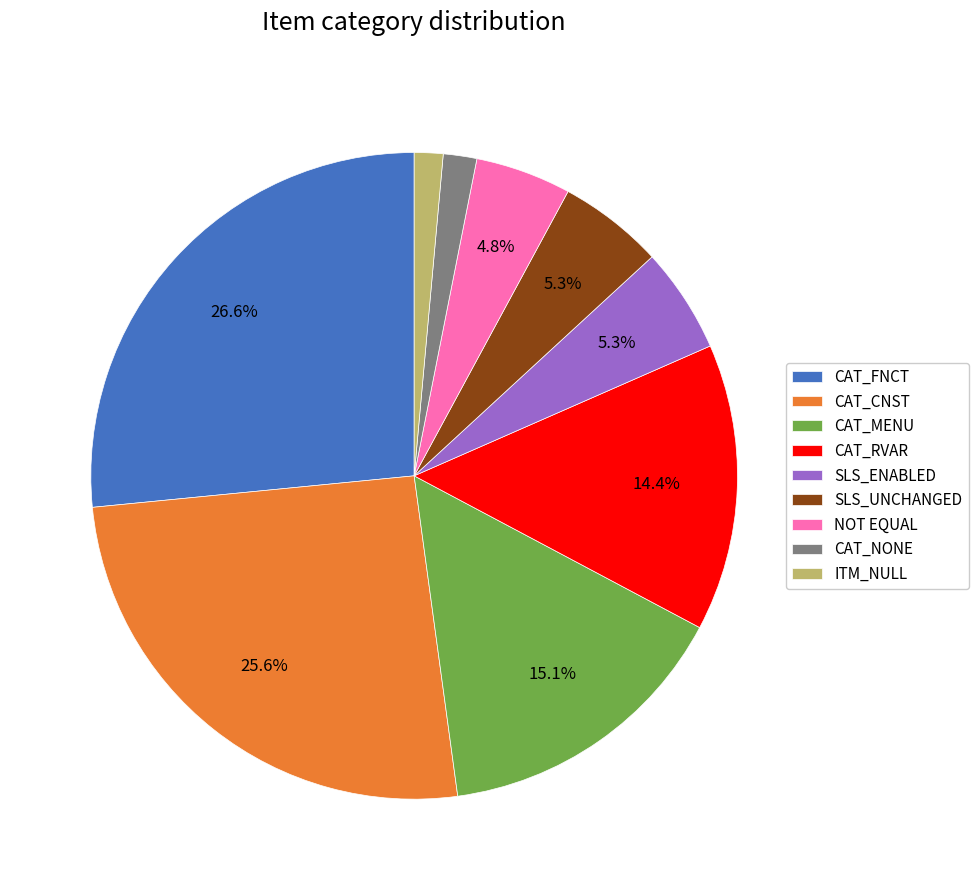

What is the ratio of the value at SLS_ENABLED to the value at CAT_RVAR?

0.4